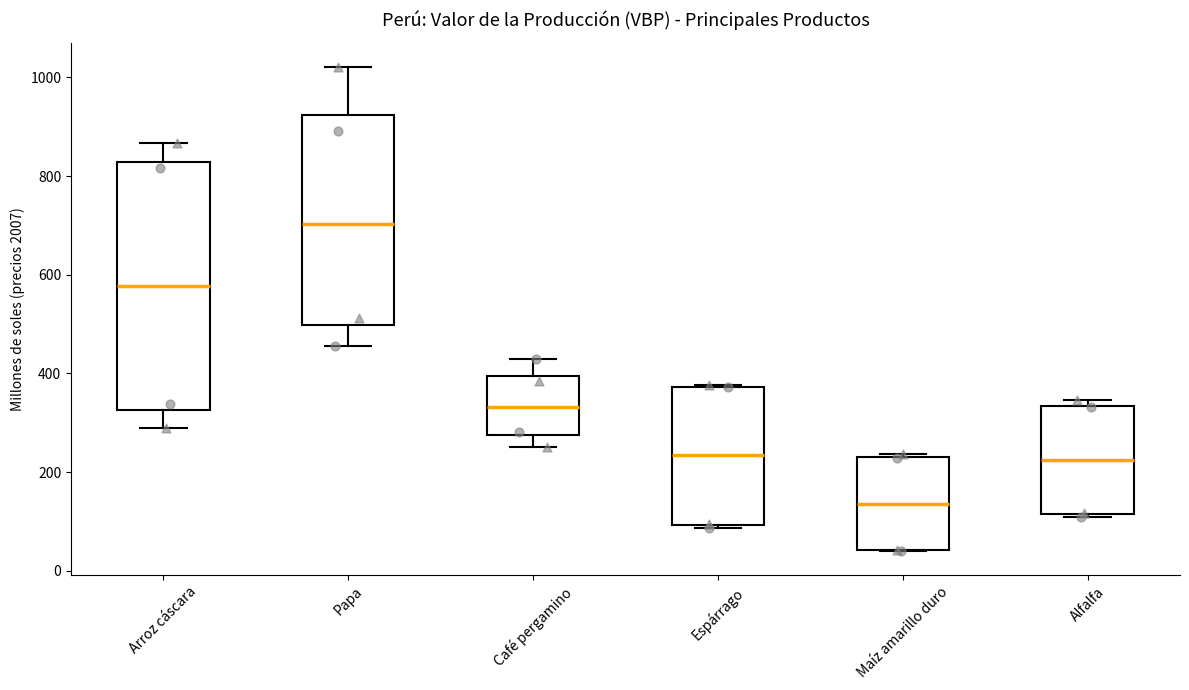

Where is the lower edge of the box for Arroz cáscara on the y-axis? The values are not printed on the chart, so give them approximately, as read against the axis.

320